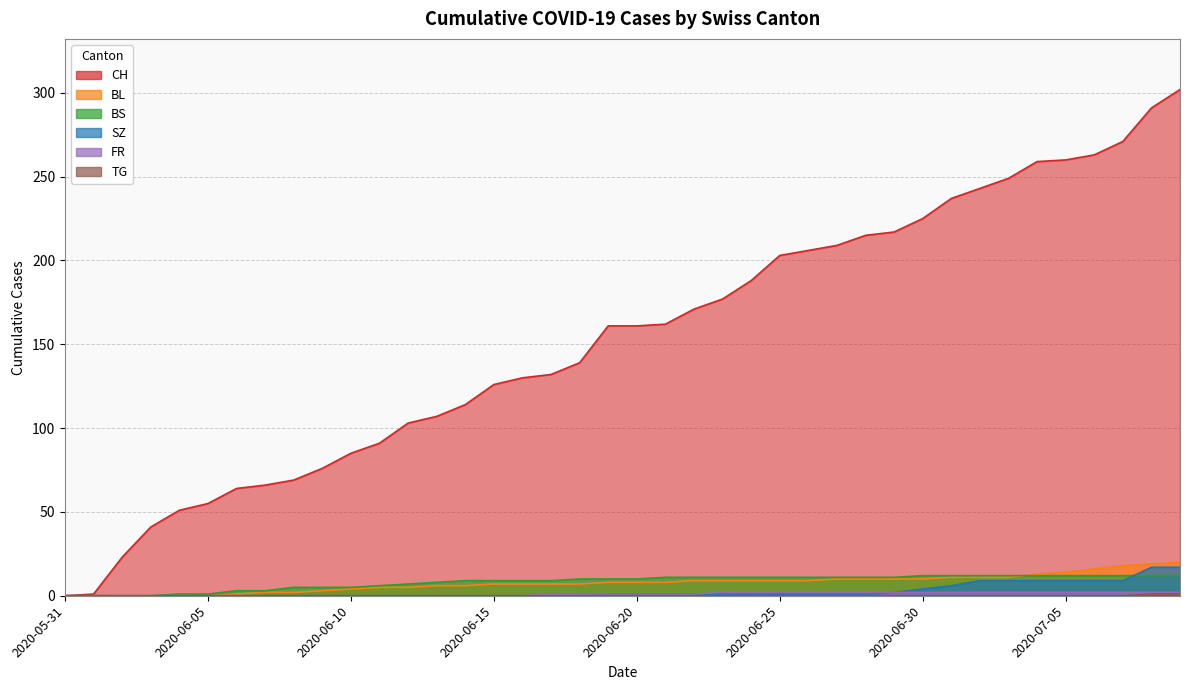

Reading left to right, list all the values displayed in this chart.

CH: 0	1	23	41	51	55	64	66	69	76	85	91	103	107	114	126	130	132	139	161	161	162	171	177	188	203	206	209	215	217	225	237	243	249	259	260	263	271	291	302
BL: 0	0	0	0	0	0	1	2	2	3	4	5	5	6	6	7	7	7	7	8	8	8	9	9	9	9	9	10	10	10	10	11	11	11	13	14	16	18	19	20
BS: 0	0	0	0	1	1	3	3	5	5	5	6	7	8	9	9	9	9	10	10	10	11	11	11	11	11	11	11	11	11	12	12	12	12	12	12	12	12	12	12
SZ: 0	0	0	0	0	0	0	0	0	0	0	0	0	0	0	0	0	0	0	1	1	1	1	1	1	1	1	1	1	2	4	6	9	9	9	9	9	9	17	17
FR: 0	0	0	0	0	0	0	0	0	0	0	0	0	0	0	0	0	1	1	1	1	1	1	2	2	2	2	2	2	2	2	2	2	2	2	2	2	2	2	2
TG: 0	0	0	0	0	0	0	0	0	0	0	0	0	0	0	0	0	0	0	0	0	0	0	0	0	0	0	0	0	0	0	0	0	0	0	0	0	0	1	1